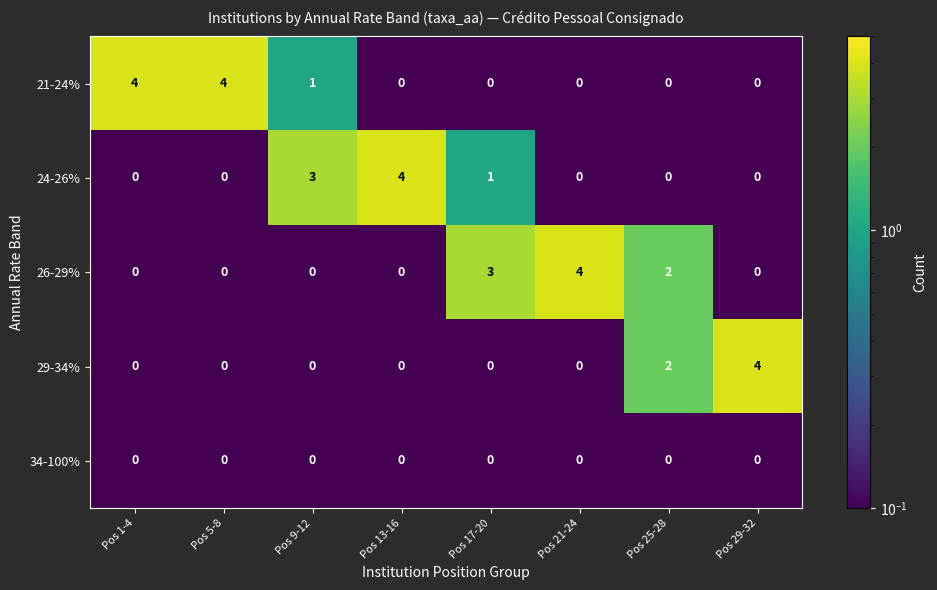

Which series changed the most between Pos 9-12 and Pos 25-28?

24-26%